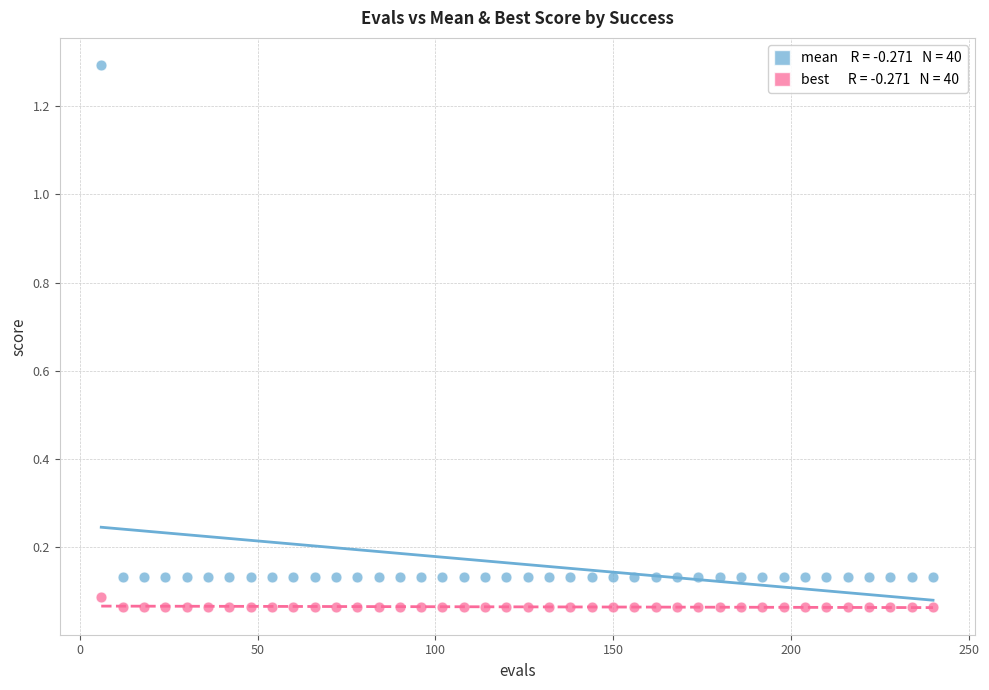

Across all data points, what is the range of X values (max minus min)?

234.0